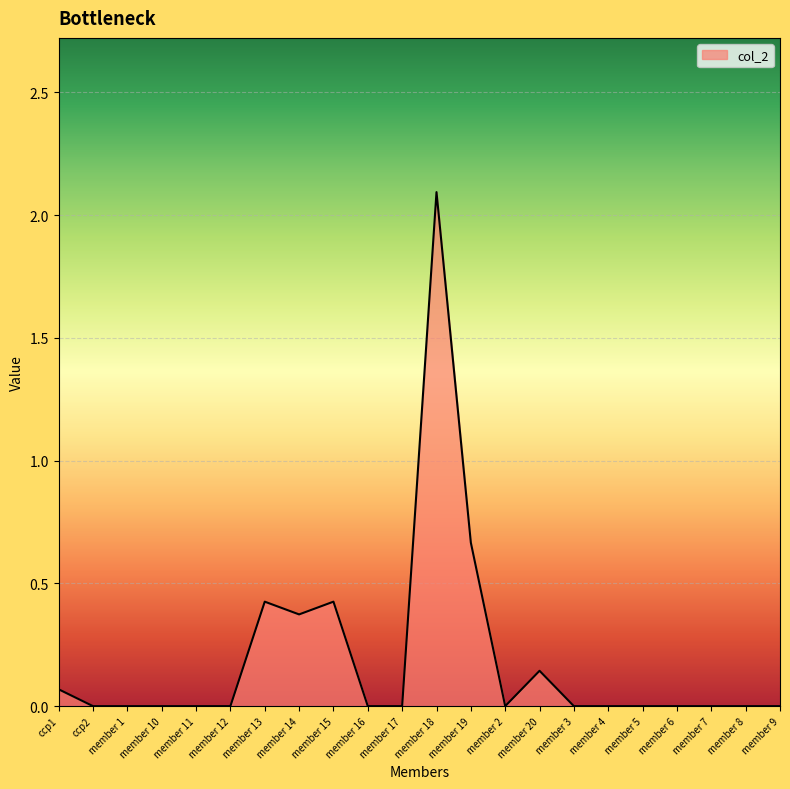

The value at member 10 is 1.3. True or false?

False